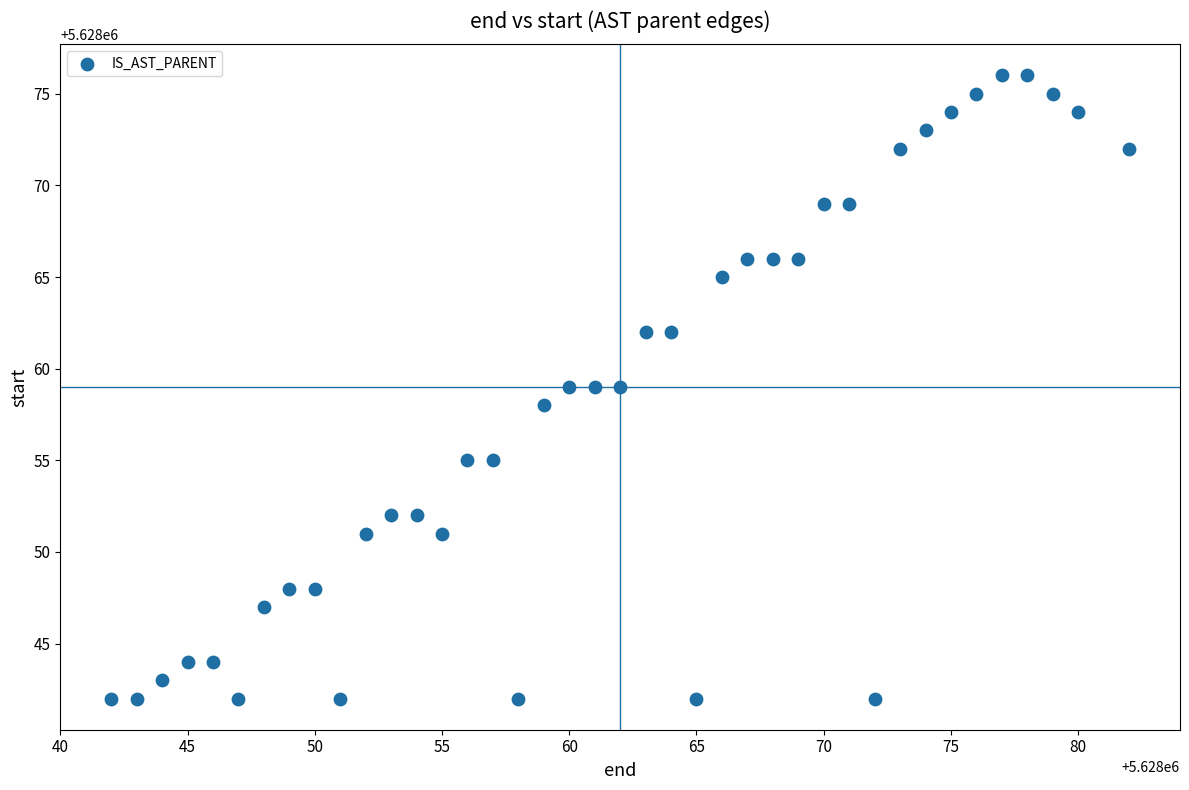

What is the range of Y values (max minus min)?

34